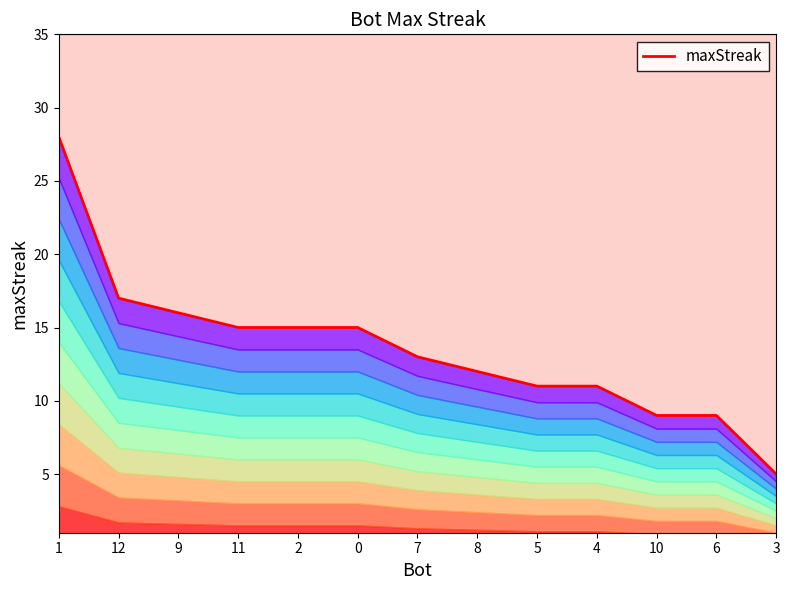

Rank the categories by value from highest to lowest.

1, 12, 9, 11, 2, 0, 7, 8, 5, 4, 10, 6, 3